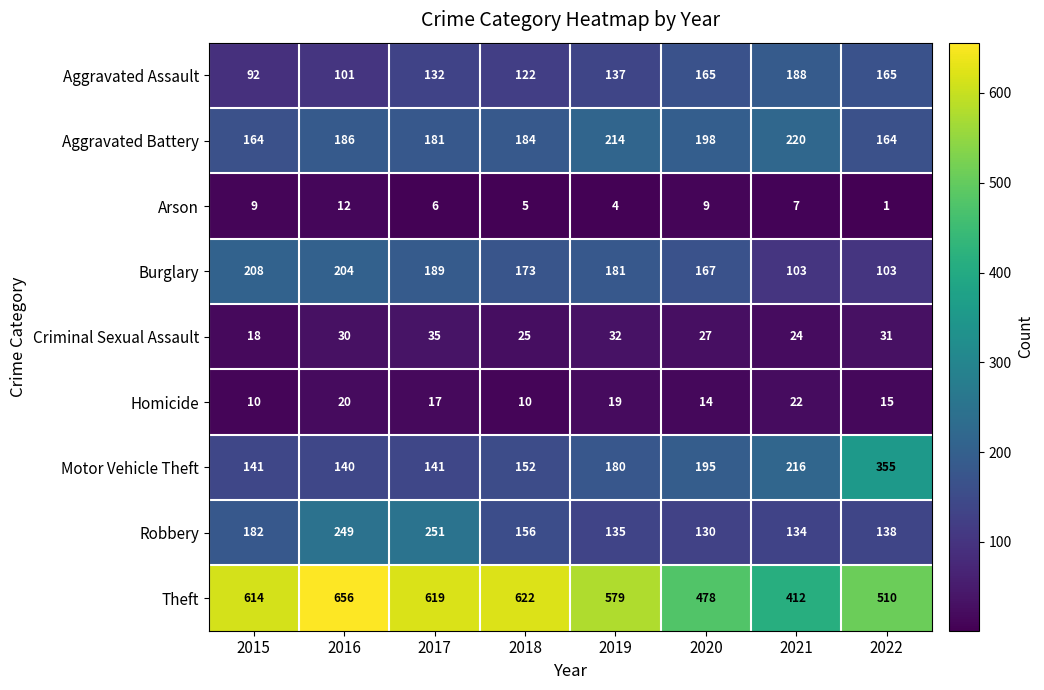

What is the total value across all series at 2019?

1481